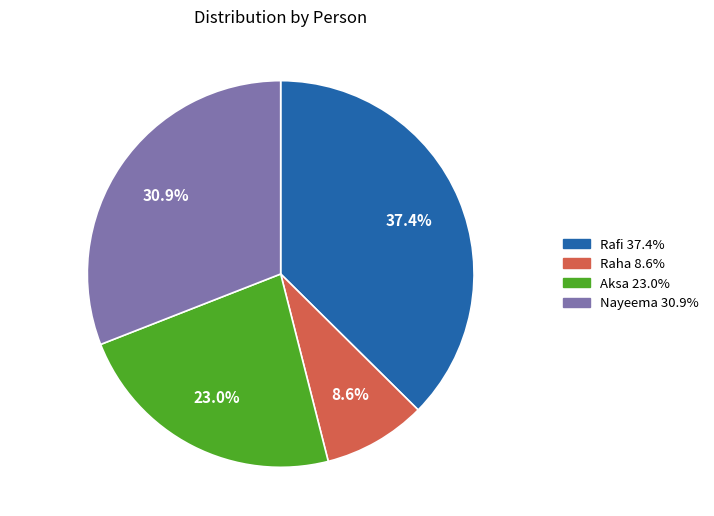

Does any single category account for the majority?

No